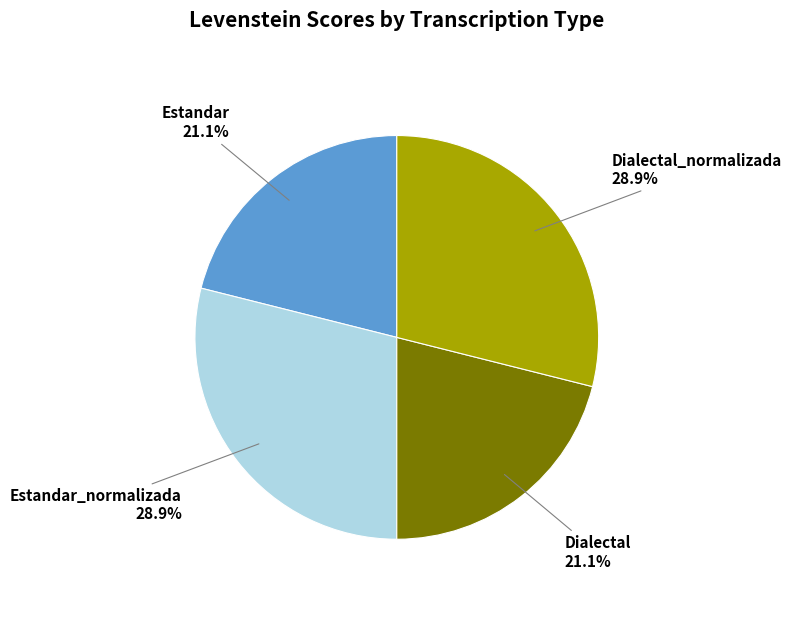

Is it true that Estandar_normalizada is 29% of the pie?

True